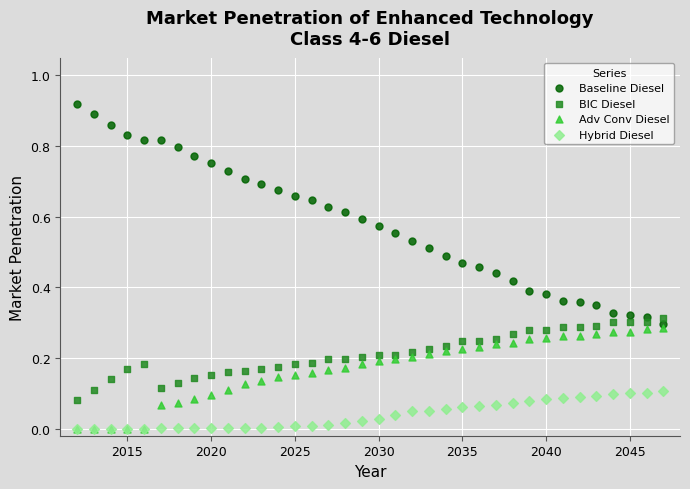

Which series has the largest Y range (max minus min)?

Baseline Diesel